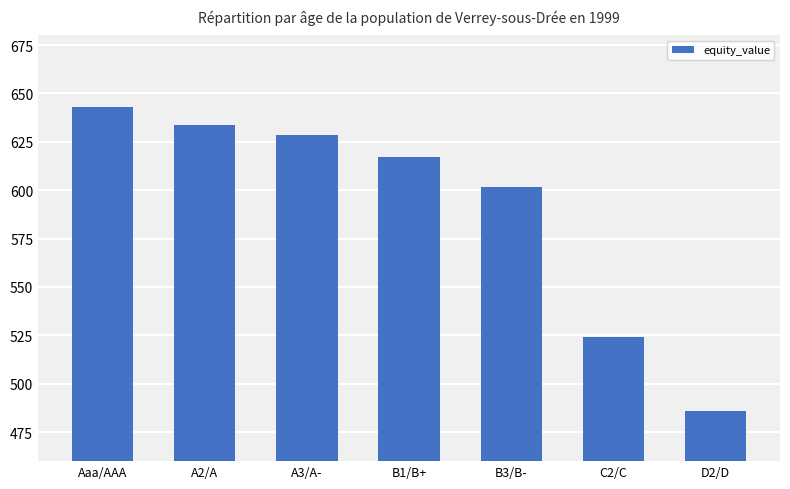

Reading left to right, extract all data points from this chart.

Aaa/AAA=642.8	A2/A=633.6	A3/A-=628.6	B1/B+=617.1	B3/B-=601.7	C2/C=524.2	D2/D=485.8